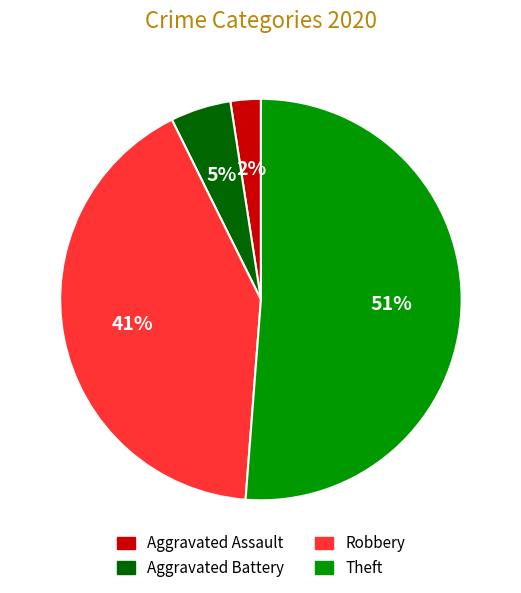

Which category accounts for the majority?

Theft